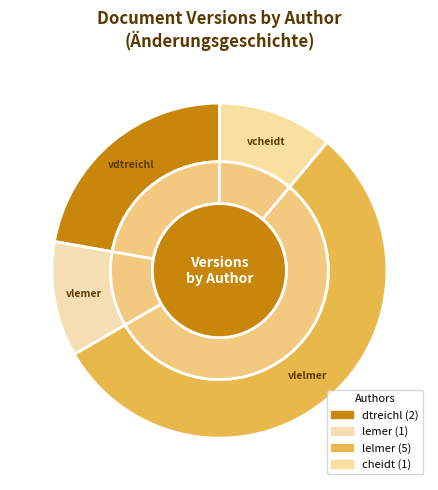

What percentage is NOT represented by 1.7?

86.5%